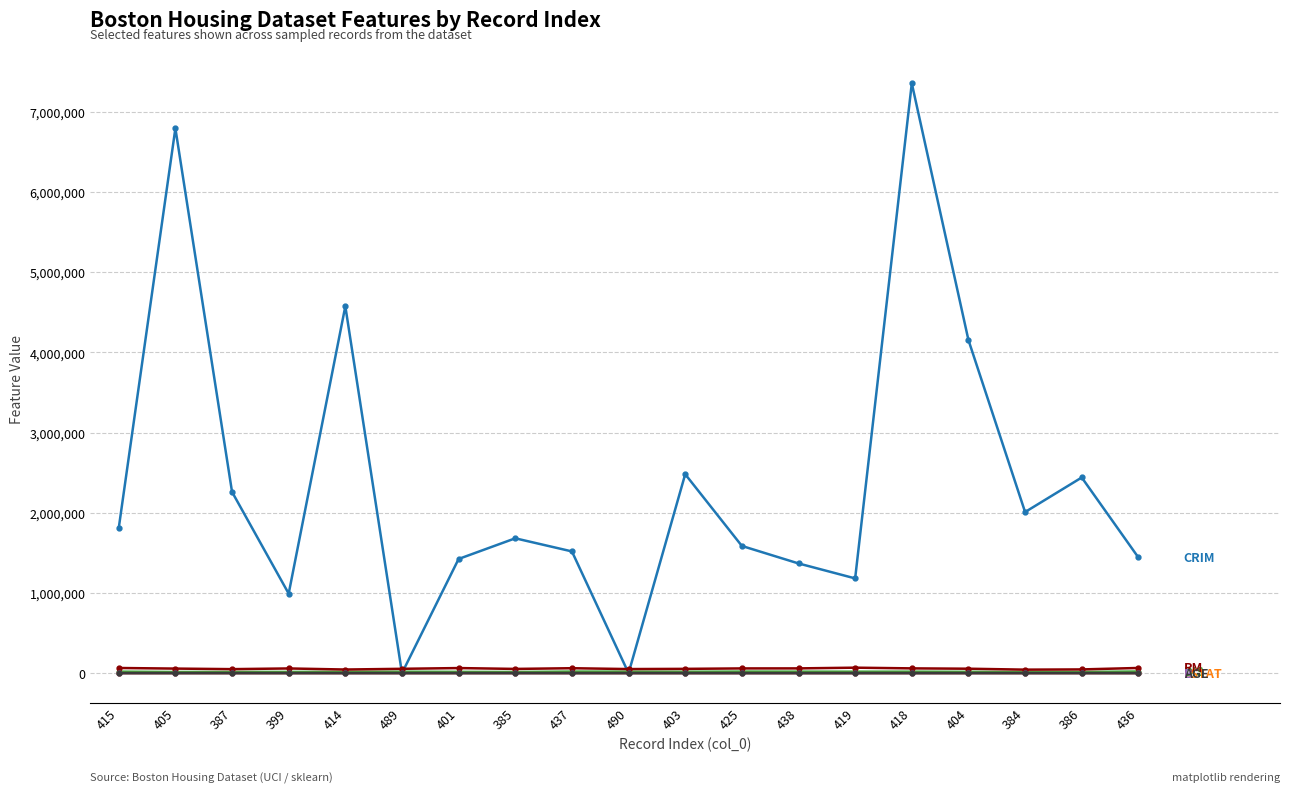

What is the greatest value displayed?

7353410.0